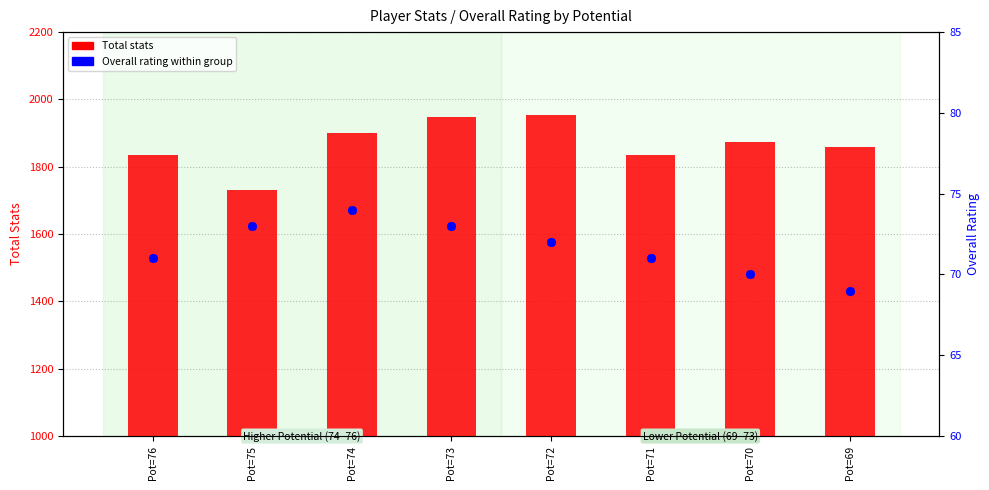

Is the value of Overall rating at Pot=73 greater than the value of Total stats at Pot=76?

No